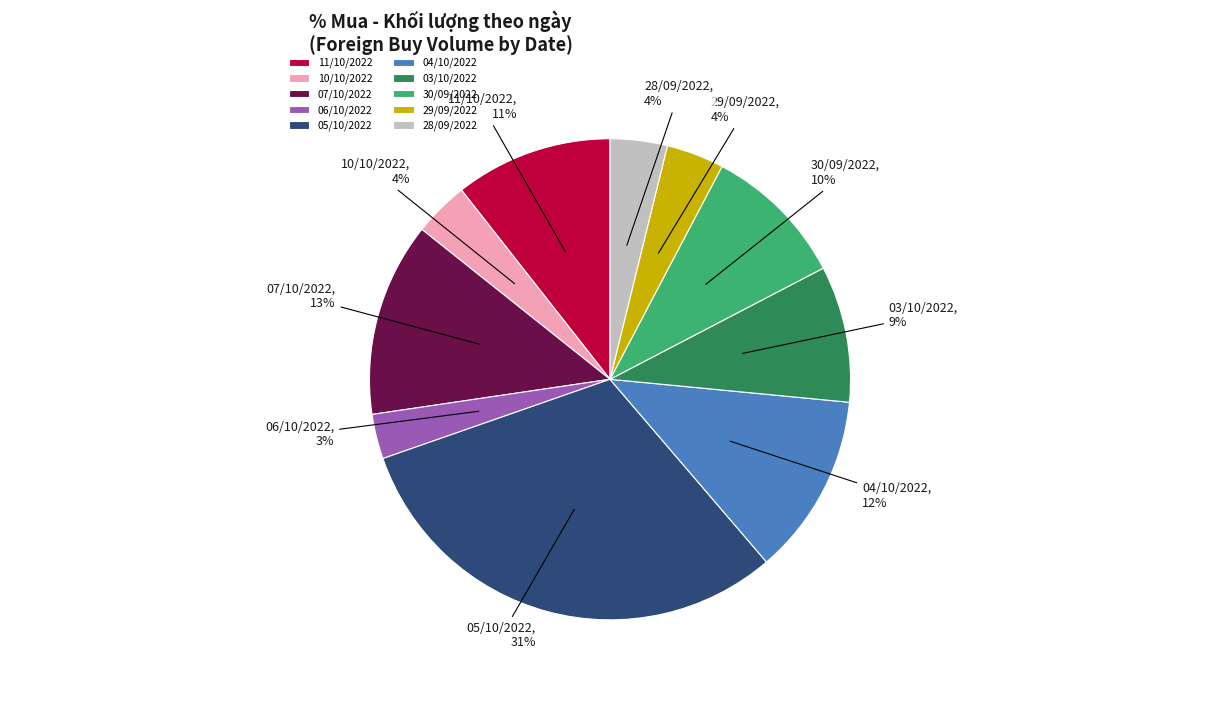

Is 30/09/2022 the majority of the pie?

No